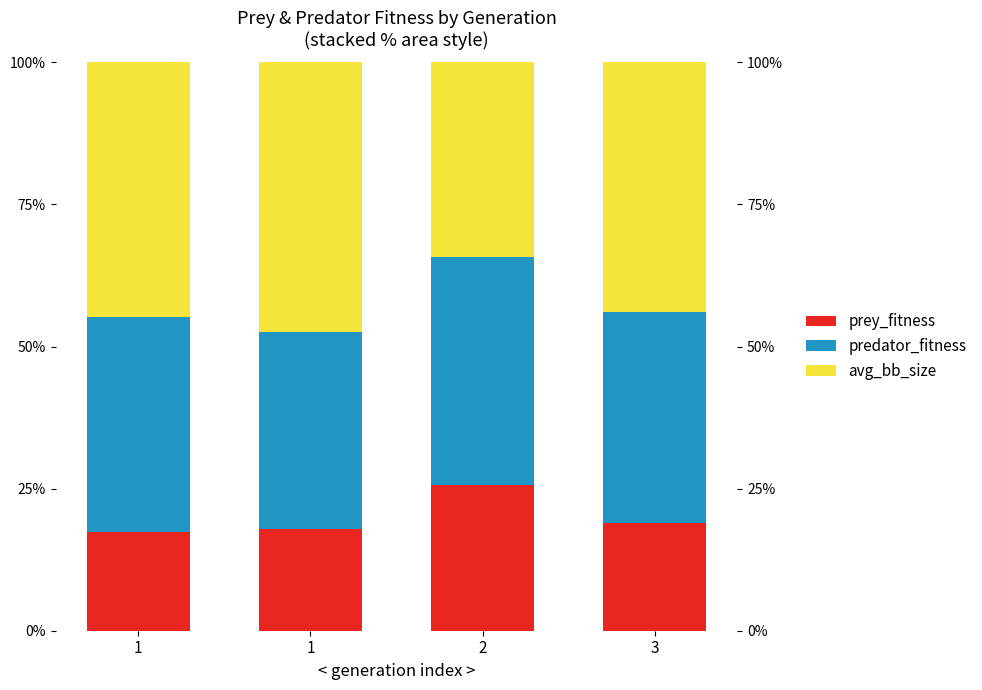

What is the total value across all series at 1?

100.0